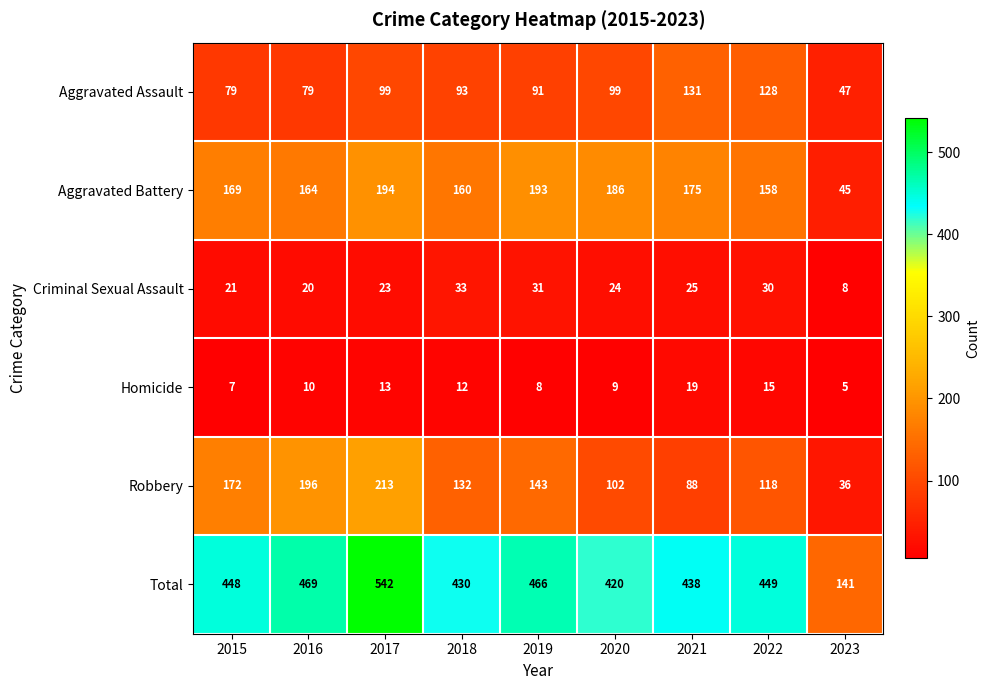

What is the difference between the second highest and minimum values in the Homicide series?

10